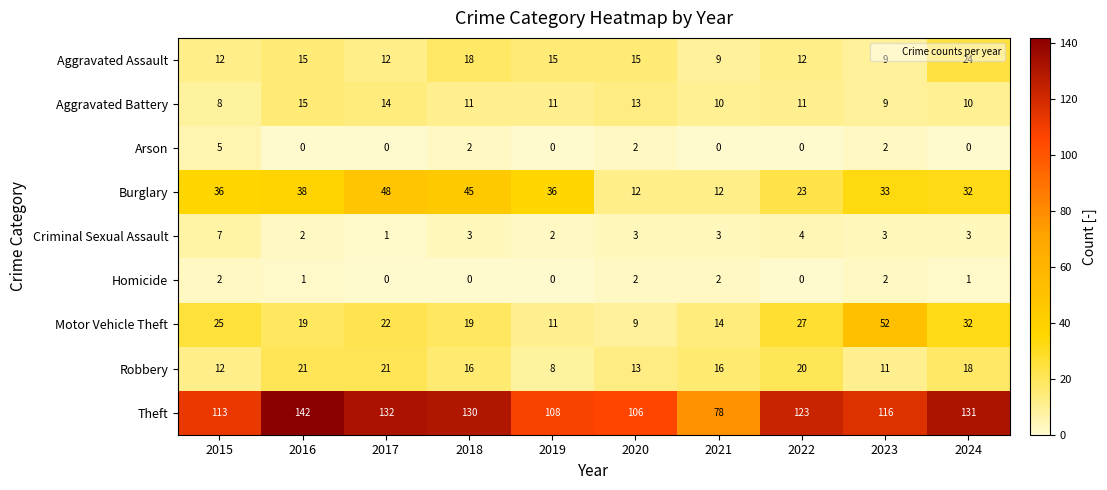

Which series changed the most between 2022 and 2024?

Aggravated Assault